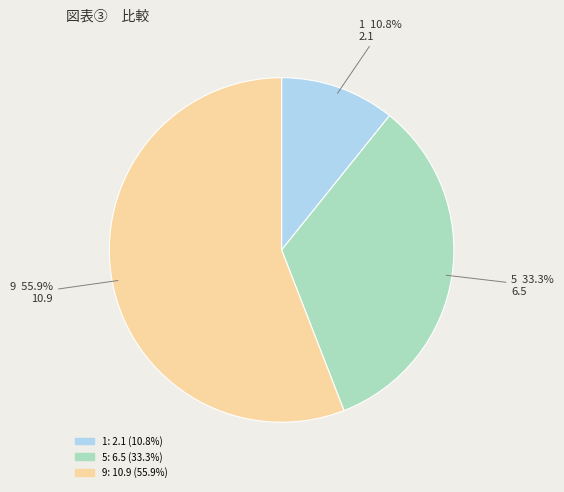

Approximately how many times larger is the value at 9 compared to 5?

1.7